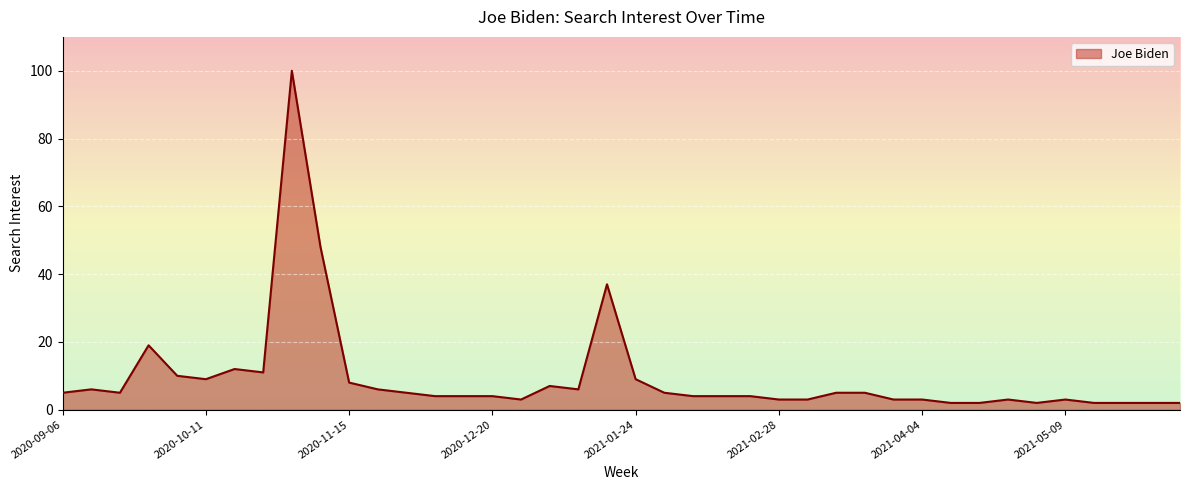

What is the minimum value shown in the chart?

2